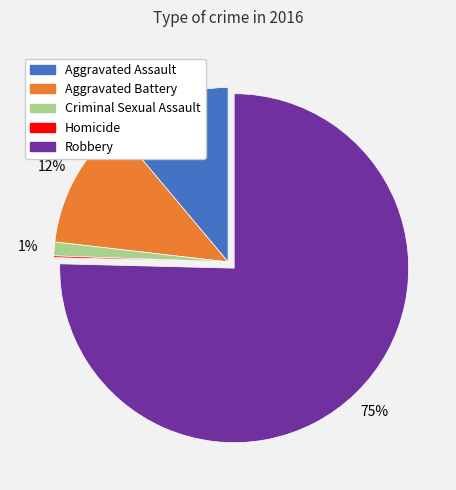

To the nearest percent, what is the combined percentage of Aggravated Assault and Criminal Sexual Assault?

12%